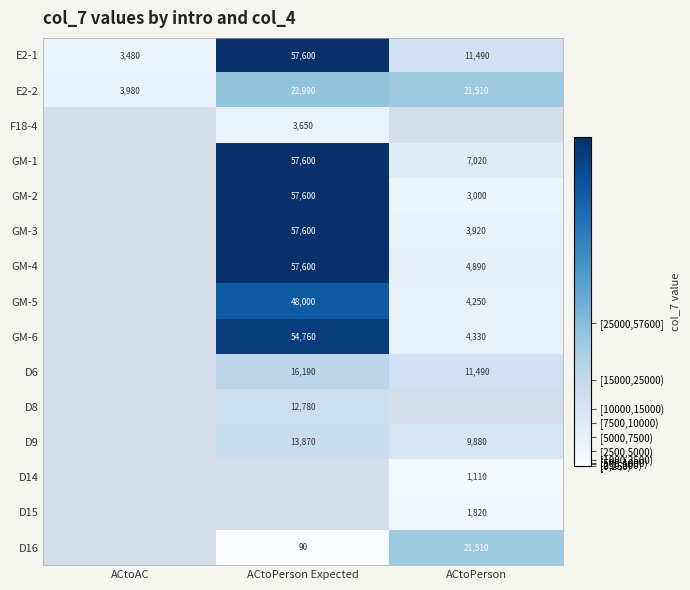

Is it true that D14 equals 1110 at ACtoPerson?

True